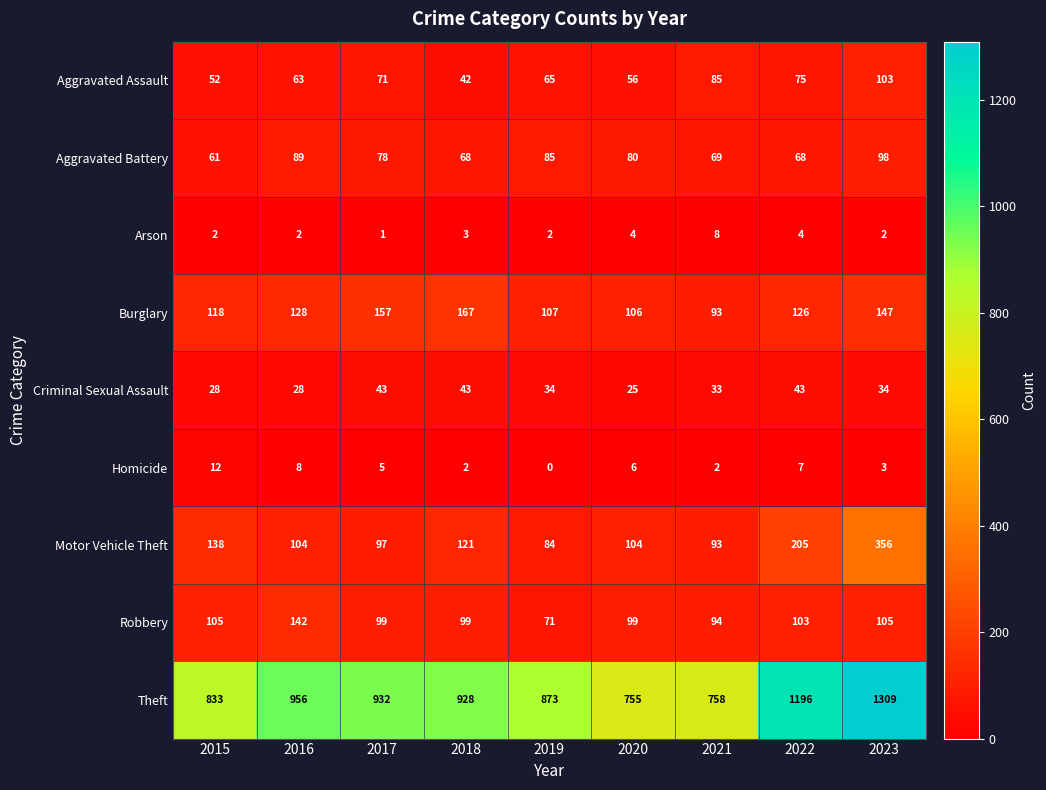

Which category has the highest value across all series?

2023